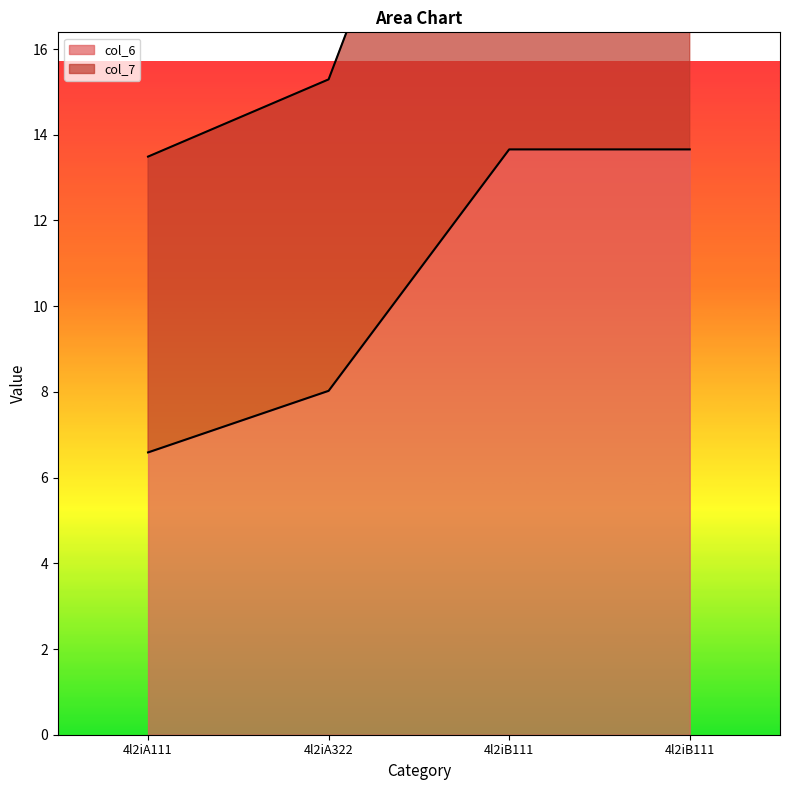

True or false: col_7 and col_6 cross at least once.

False